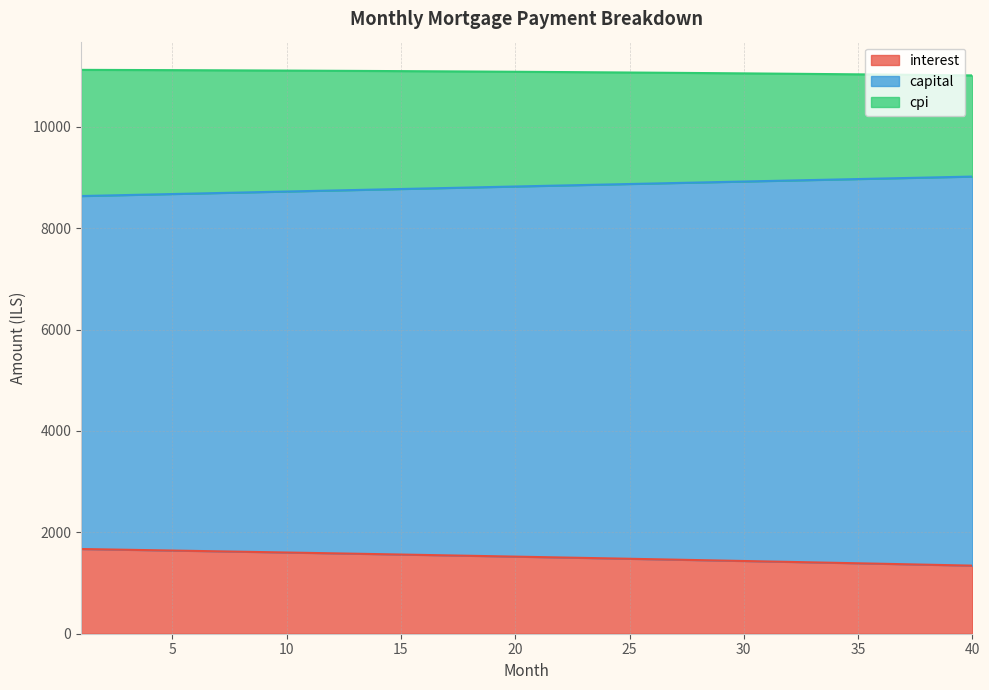

What is the difference between the maximum and minimum values in the interest series?

327.9